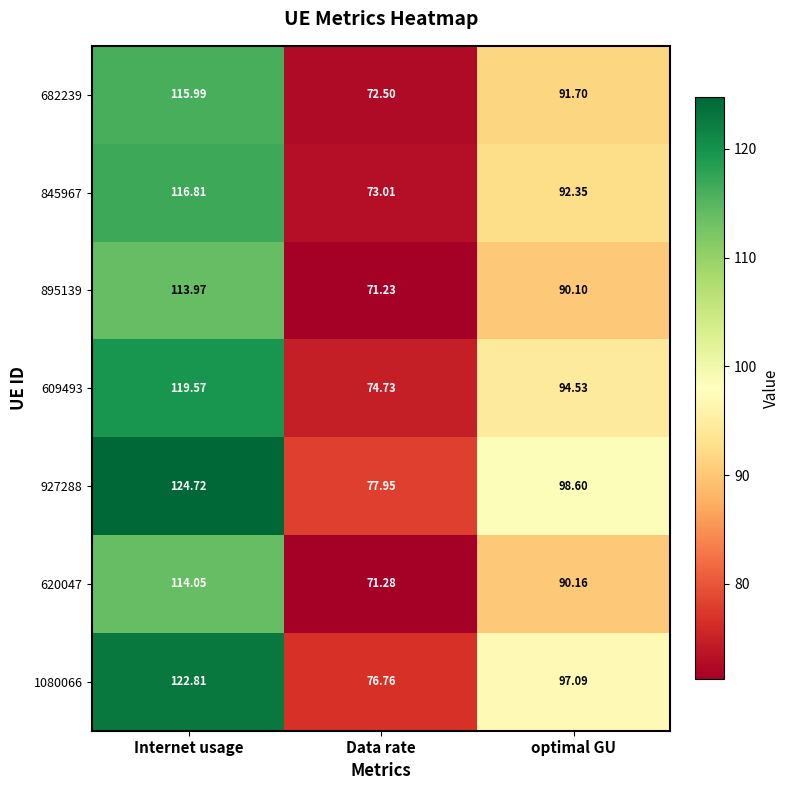

What is the smallest value displayed?

71.2